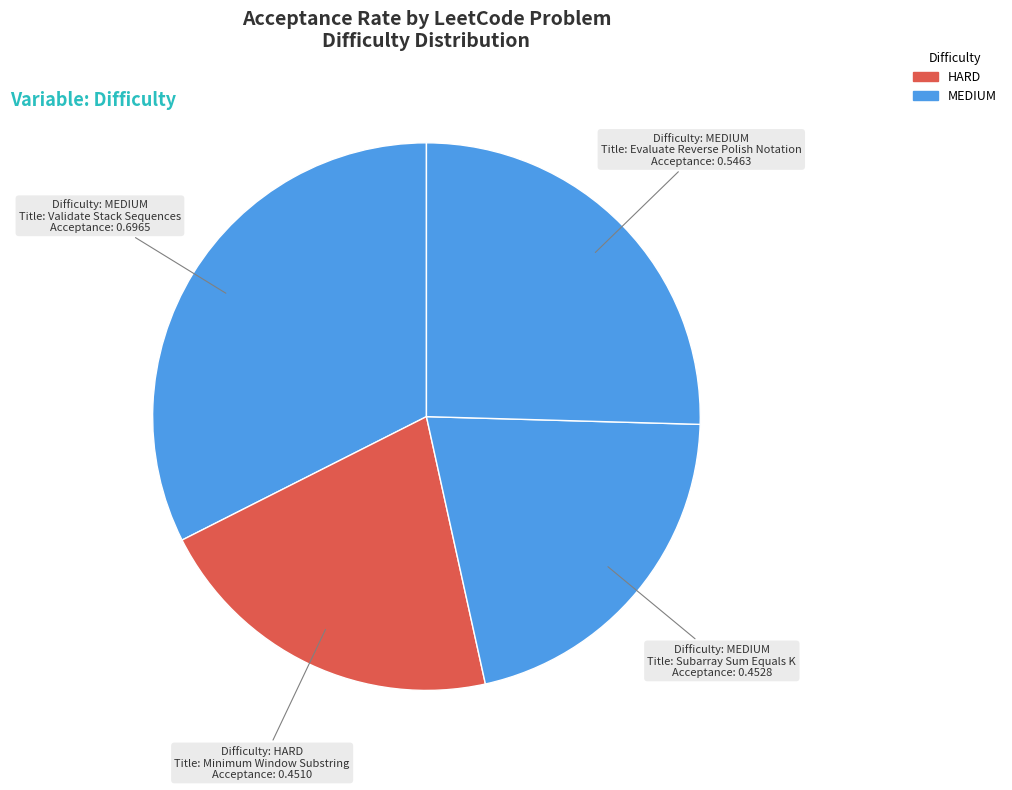

How many slices are in this pie chart?

4